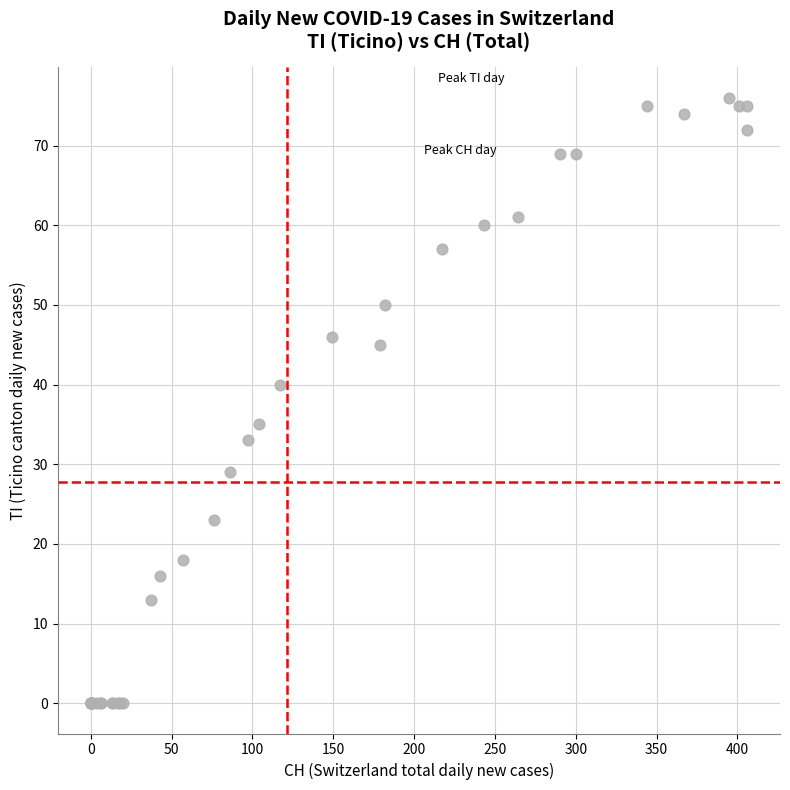

What Y value in the scatter plot is closest to 38?

40